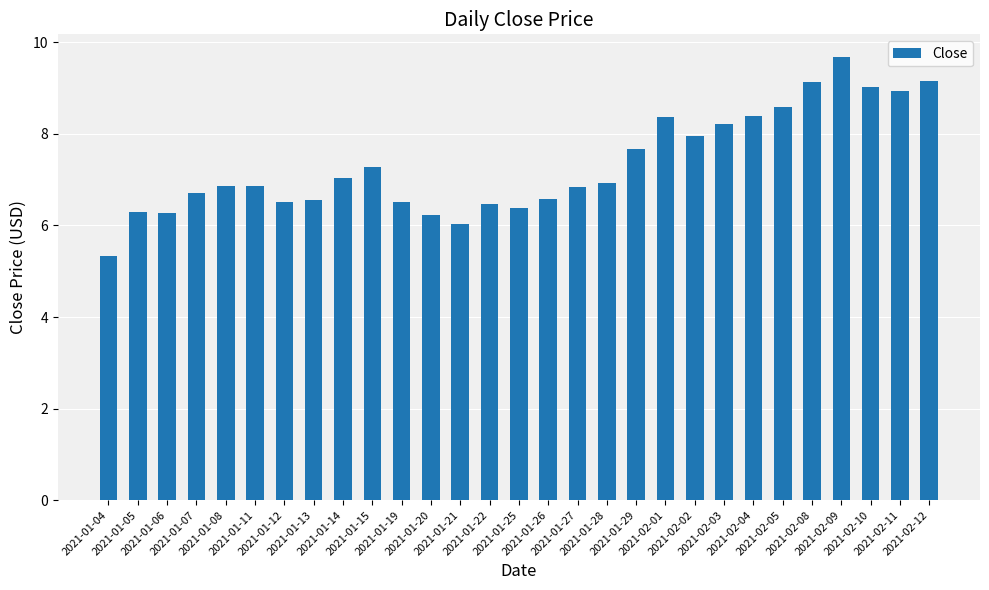

The value at 2021-02-02 is 12.4. True or false?

False